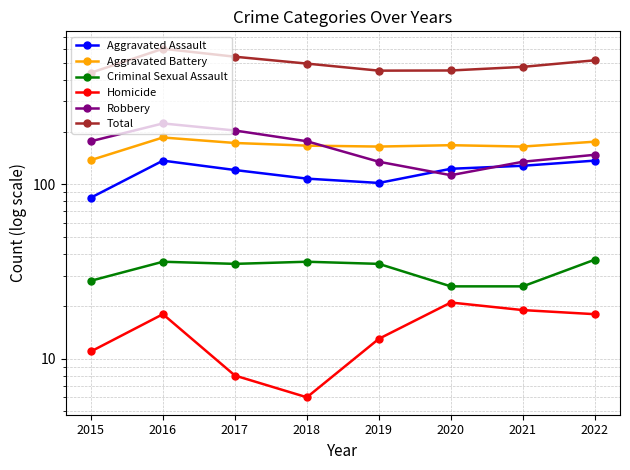

True or false: Aggravated Battery and Homicide cross at least once.

False